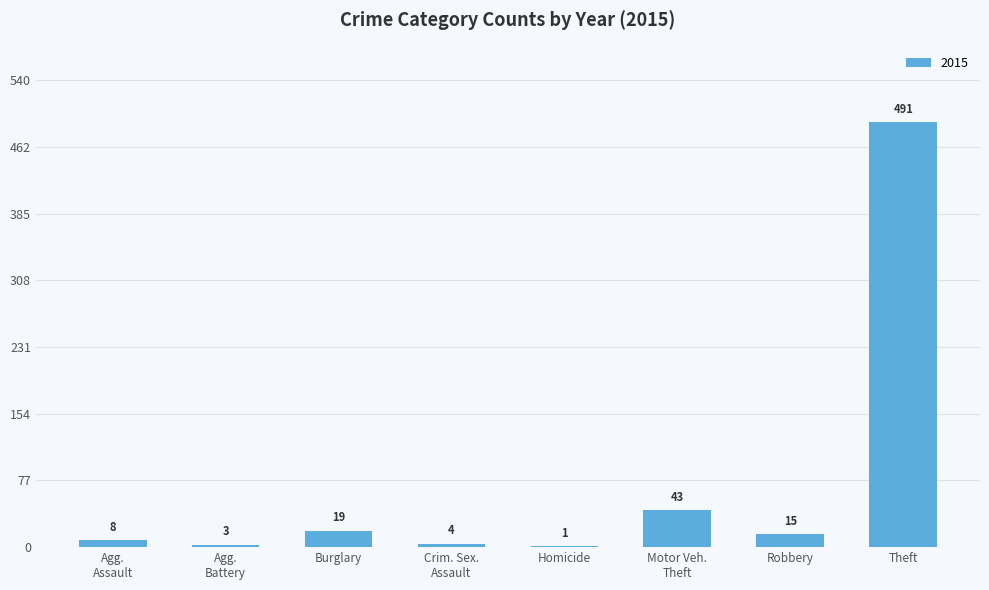

Between Robbery and Theft, which is larger?

Theft